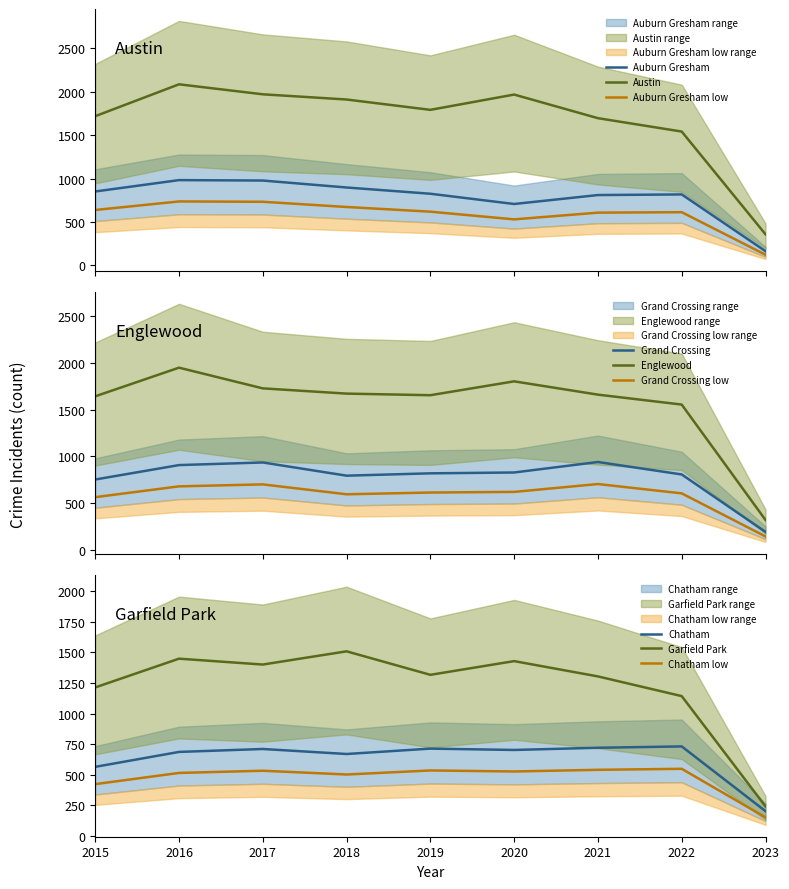

Does the chart have visible grid lines?

No